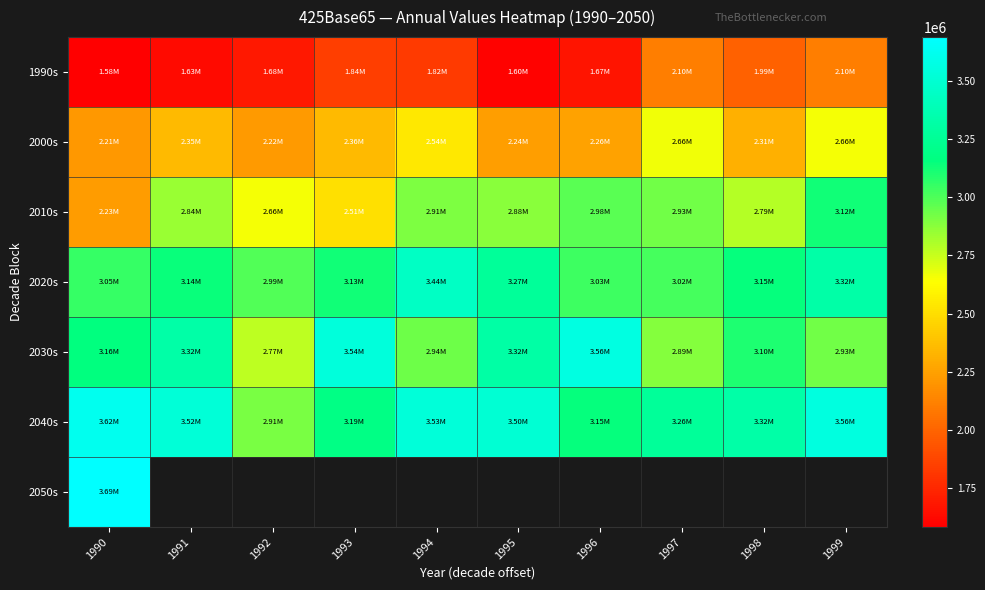

What is the difference between the second highest and second lowest values in the 2010s series?

463370.0